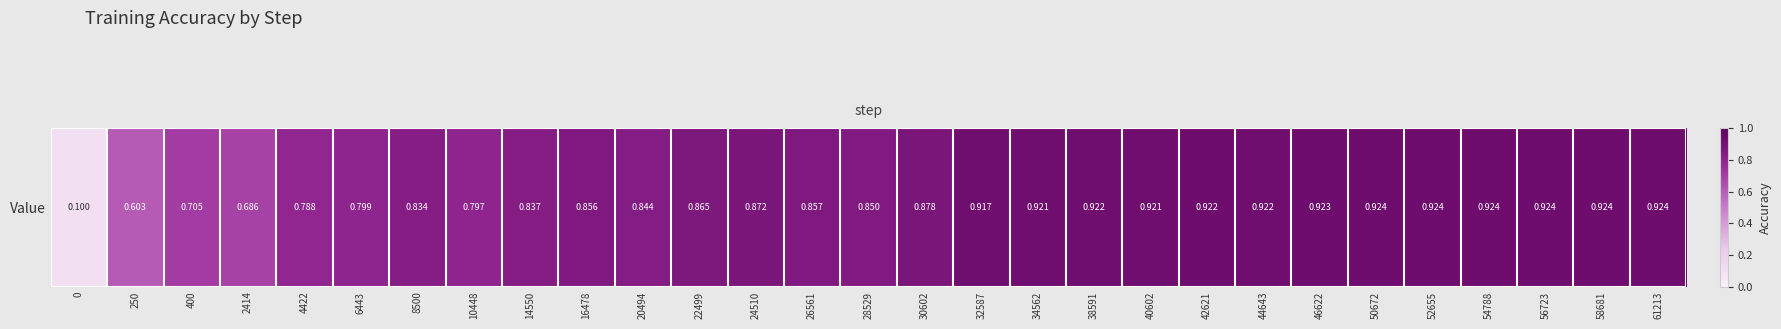

True or false: the data shows 1.3 at 50672.

False